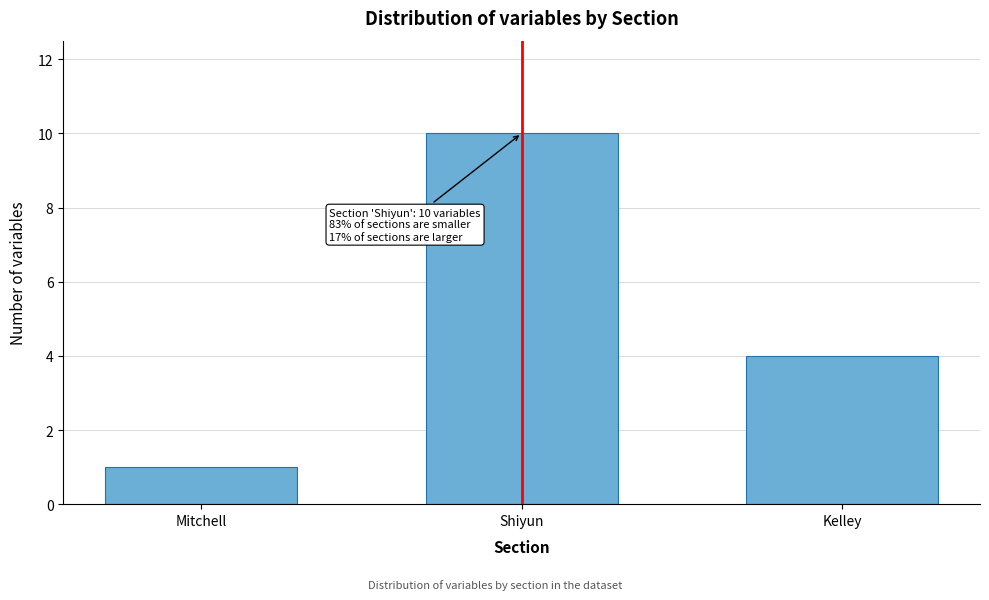

Reading right to left, list all the values displayed in this chart.

Kelley=4	Shiyun=10	Mitchell=1